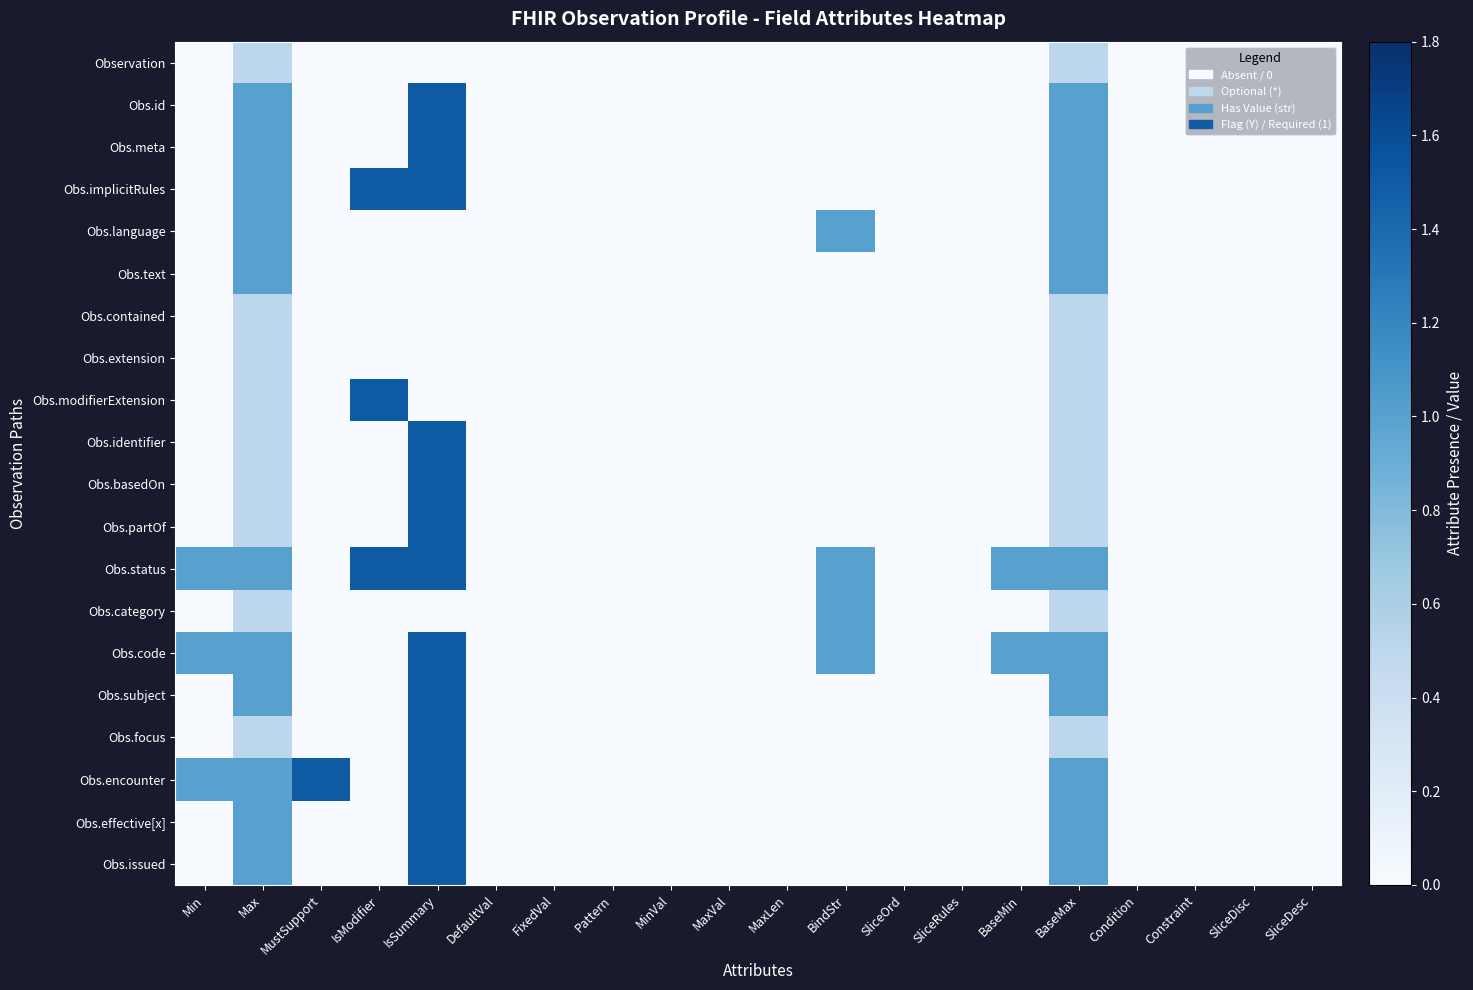

What is the spread (max minus min) of values at IsModifier?

1.5